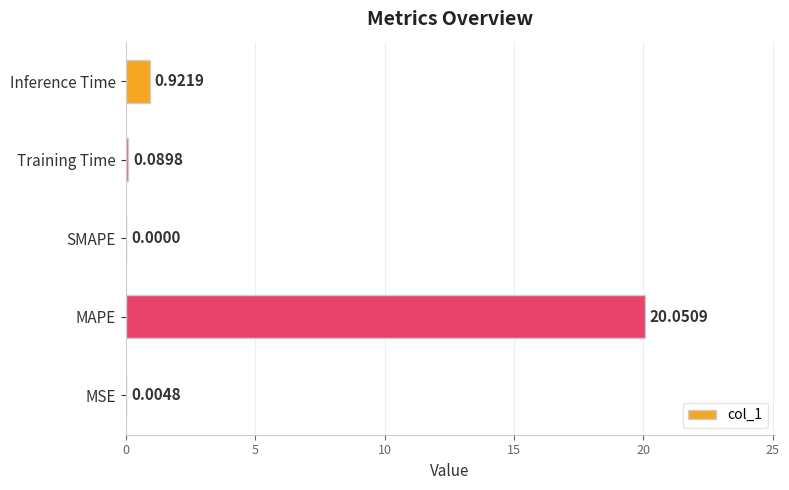

How many positive values are there?

4